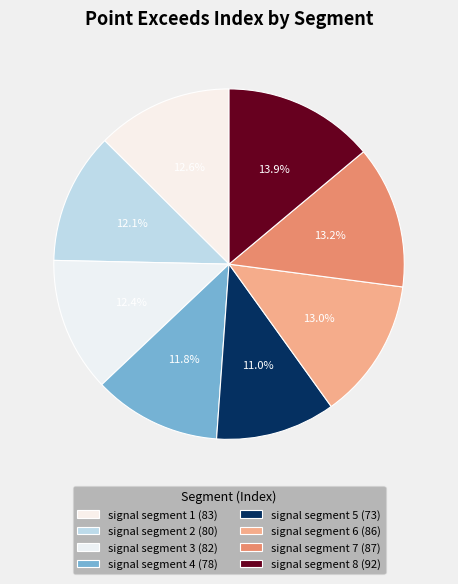

To the nearest percent, what portion does signal segment 3 represent?

12%